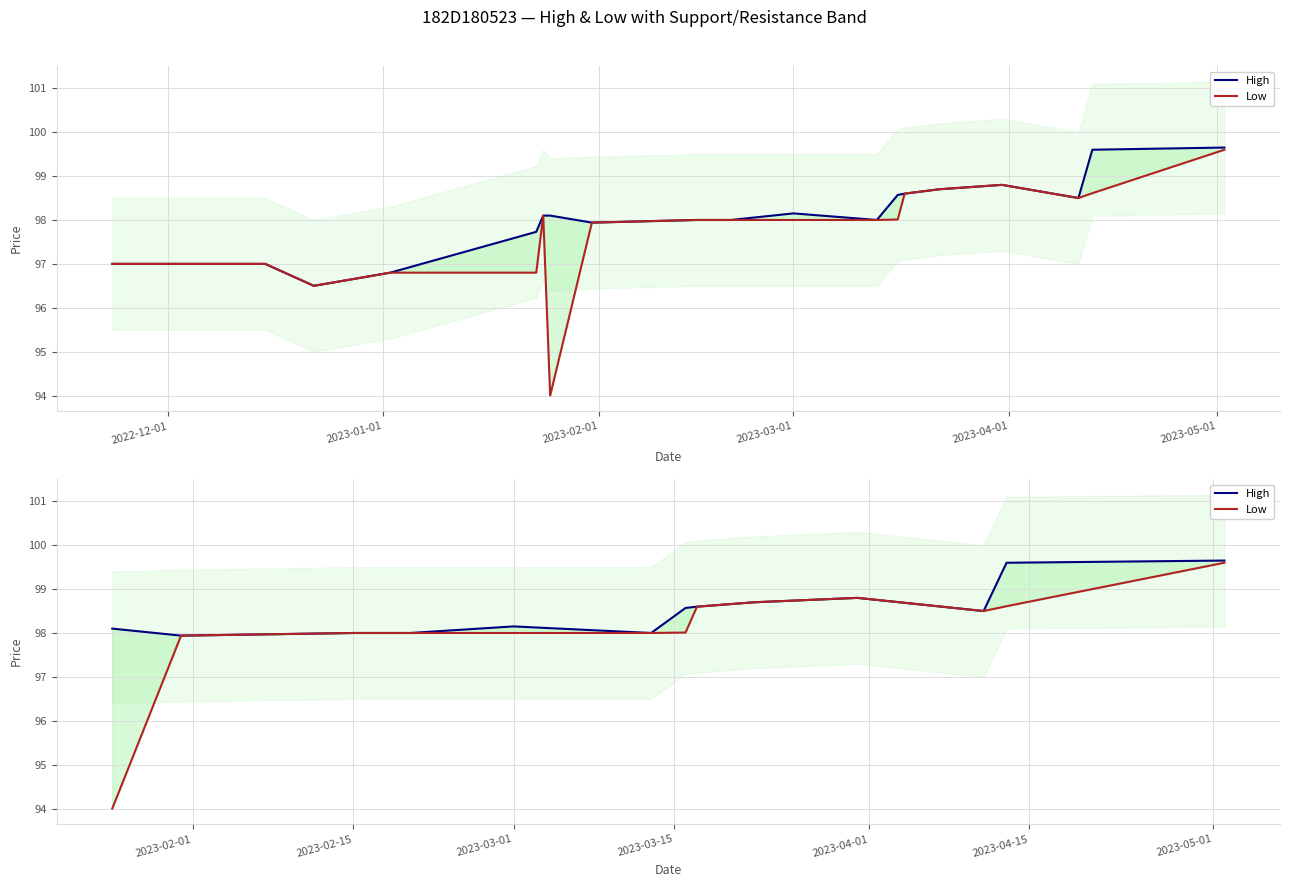

What are all the series names shown in the legend?

High, Low